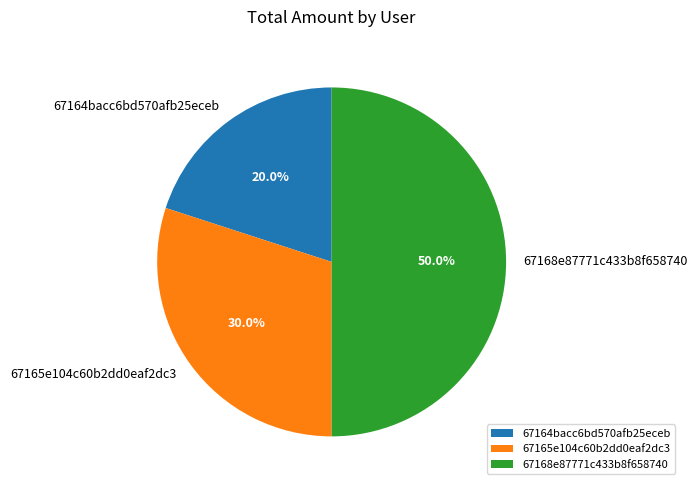

What percentage is NOT represented by 67164bacc6bd570afb25eceb?

80.0%